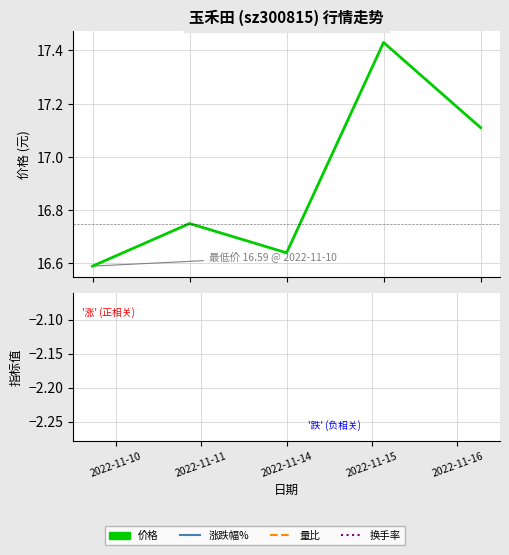

What is the sum of the 价格 values at 2022-11-14 and 2022-11-10?

33.2